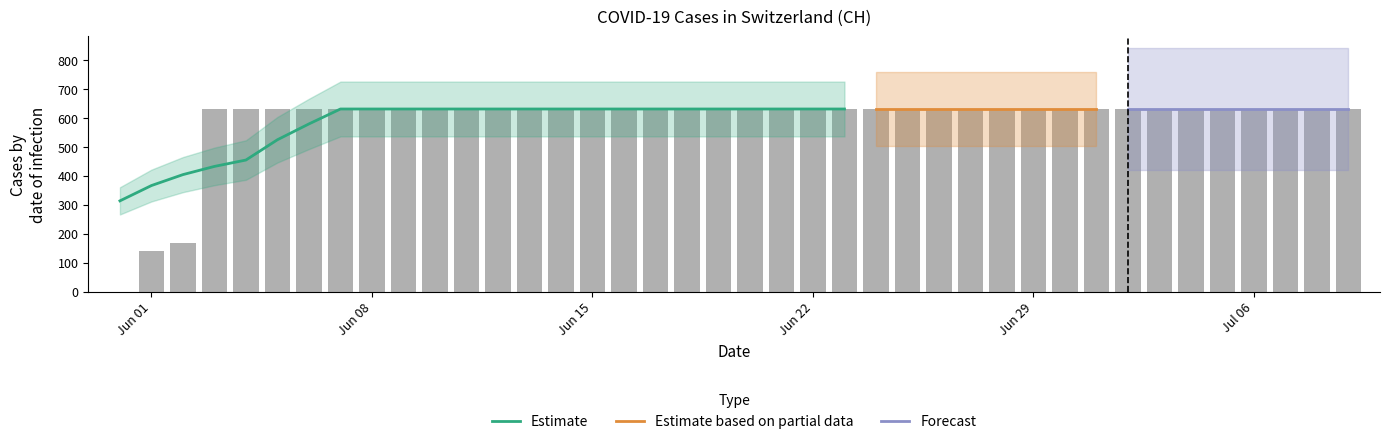

List the labels in order of value, largest first.

2020-06-03, 2020-06-04, 2020-06-05, 2020-06-06, 2020-06-07, 2020-06-08, 2020-06-09, 2020-06-10, 2020-06-11, 2020-06-12, 2020-06-13, 2020-06-14, 2020-06-15, 2020-06-16, 2020-06-17, 2020-06-18, 2020-06-19, 2020-06-20, 2020-06-21, 2020-06-22, 2020-06-23, 2020-06-24, 2020-06-25, 2020-06-26, 2020-06-27, 2020-06-28, 2020-06-29, 2020-06-30, 2020-07-01, 2020-07-02, 2020-07-03, 2020-07-04, 2020-07-05, 2020-07-06, 2020-07-07, 2020-07-08, 2020-07-09, 2020-06-02, 2020-06-01, 2020-05-31